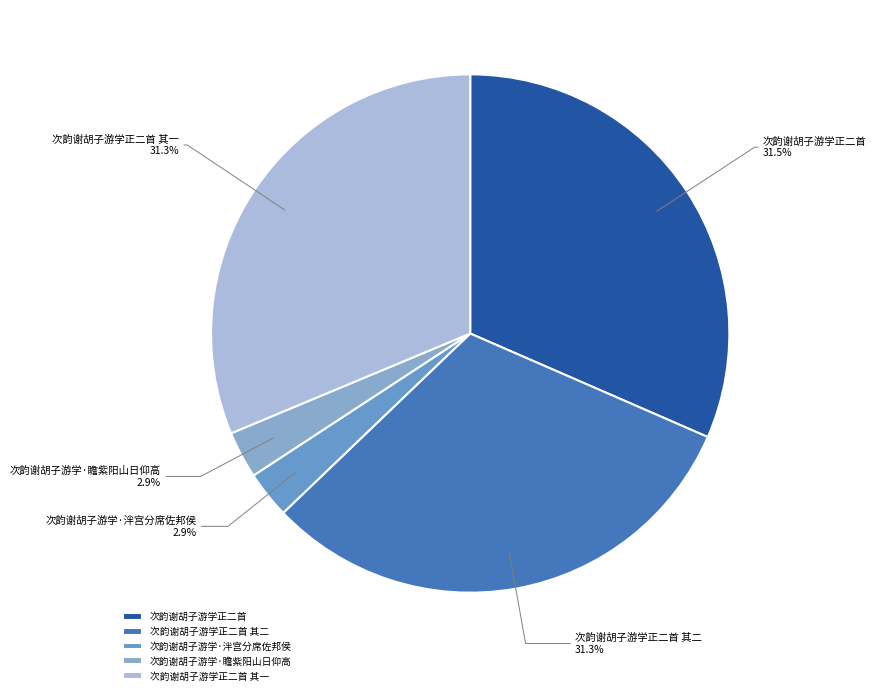

Is it true that 次韵谢胡子游学正二首 其二 is 25% of the pie?

False